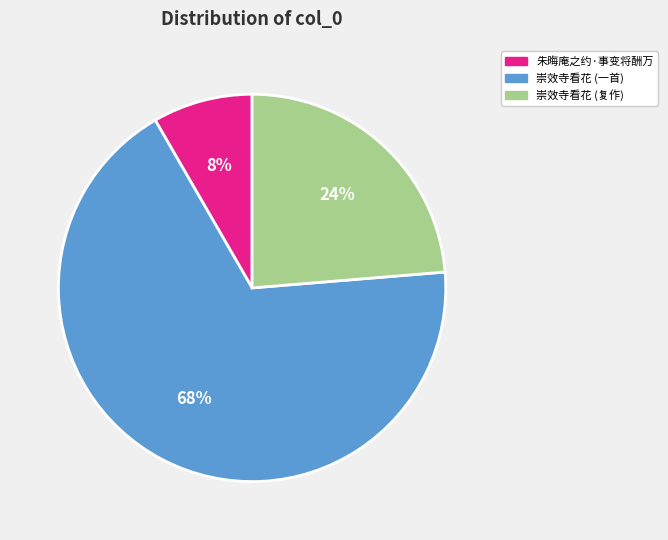

How many slices are in this pie chart?

3